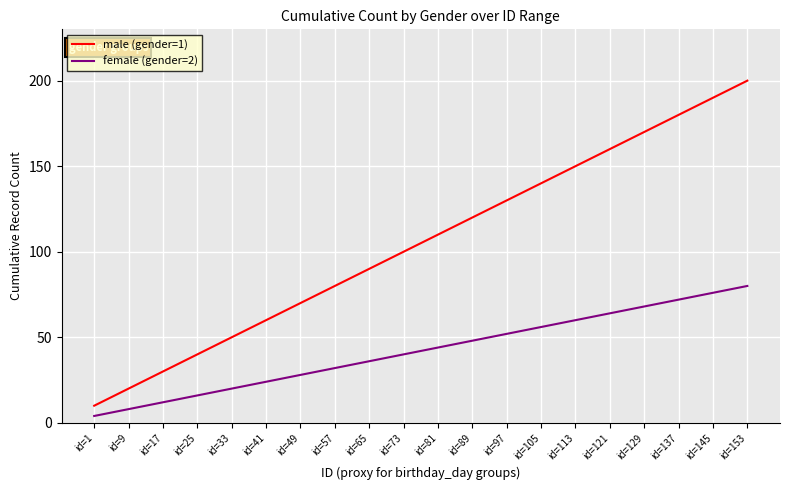

What is the maximum value for female (gender=2)?

80